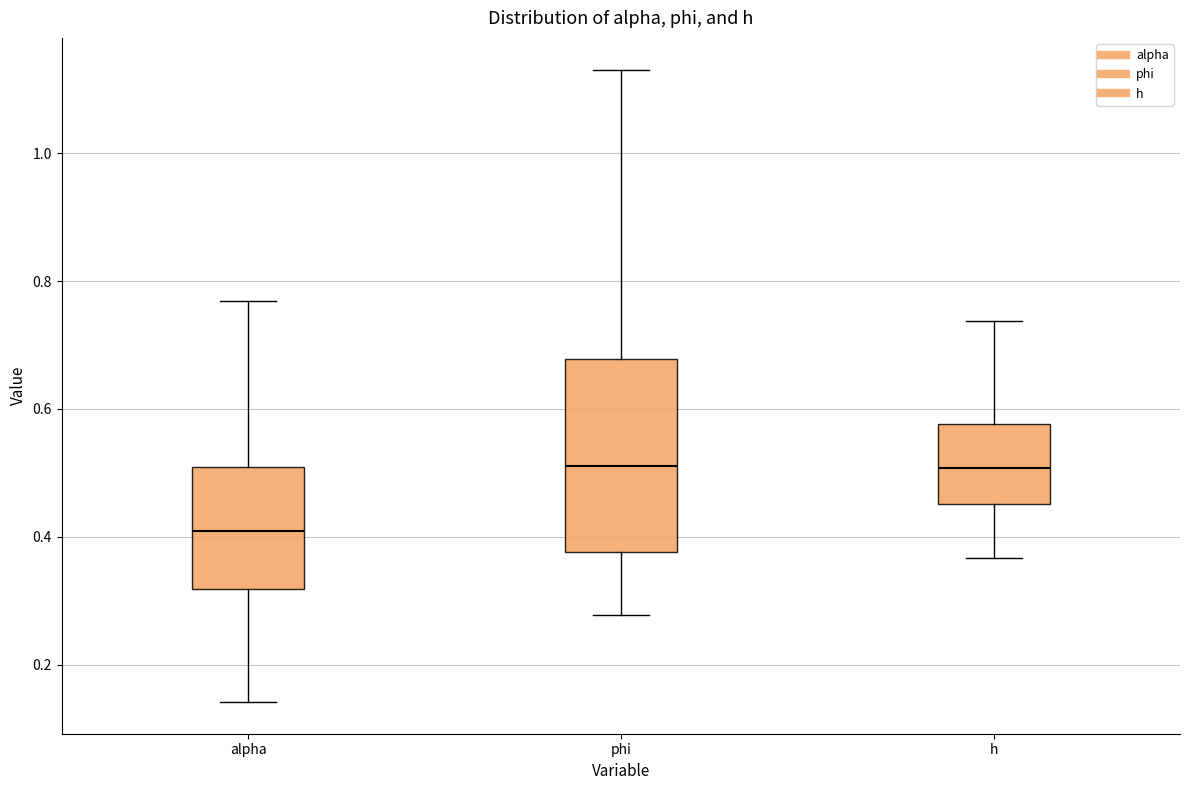

Where does the median line of the box for phi sit on the y-axis? The values are not printed on the chart, so give them approximately, as read against the axis.

0.52